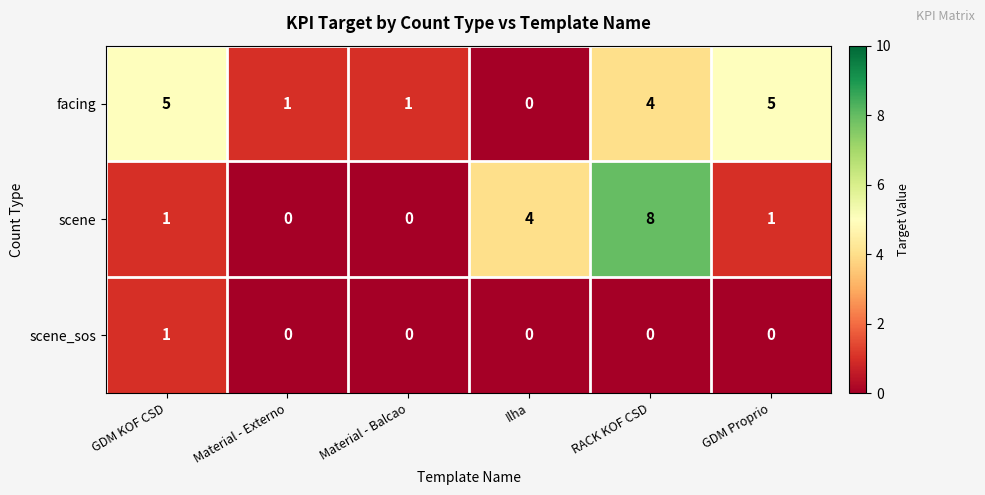

Count the number of data series in this chart.

3